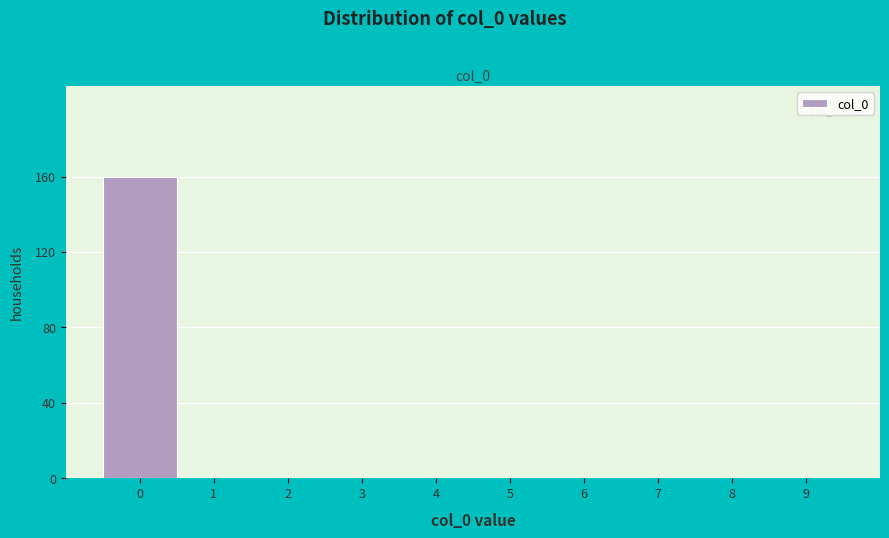

Which range on the x-axis has the tallest bar?

-0.5 to 0.5